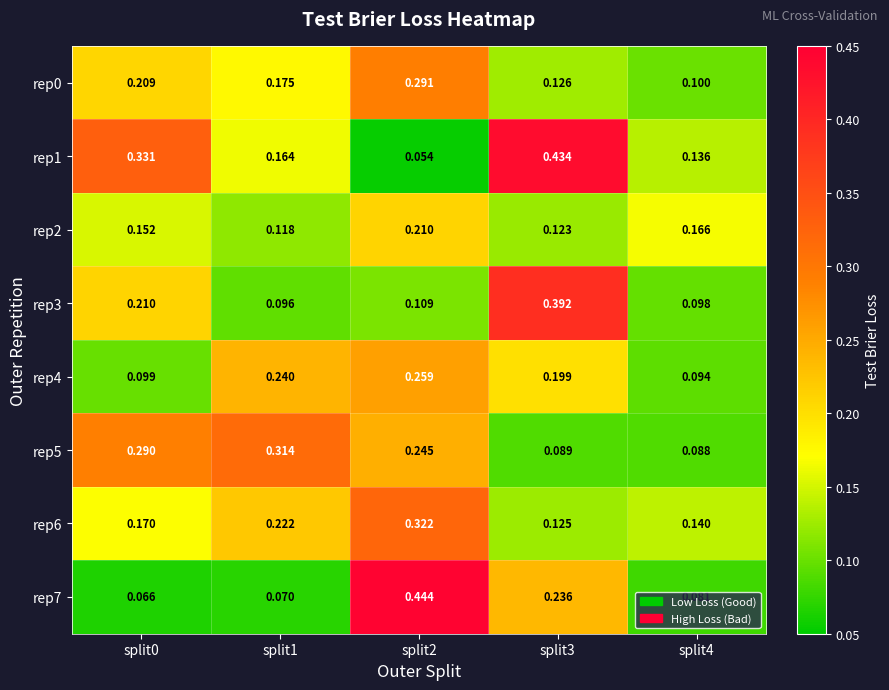

What is the minimum value shown in the chart?

0.1